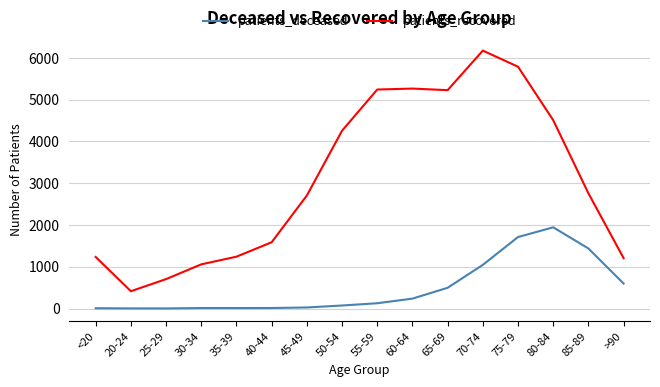

Rank the series by their maximum value, from highest to lowest.

patients_recovered, patients_deceased